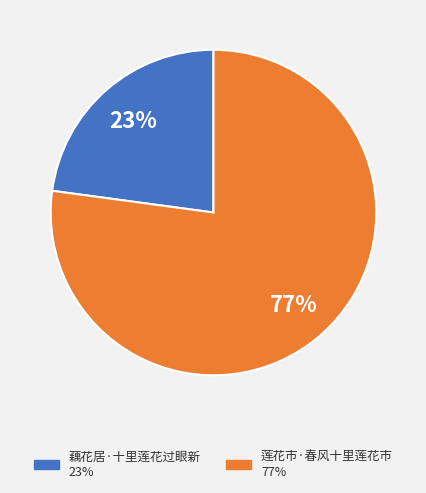

Does 莲花市·春风十里莲花市 represent more than half of the total?

Yes